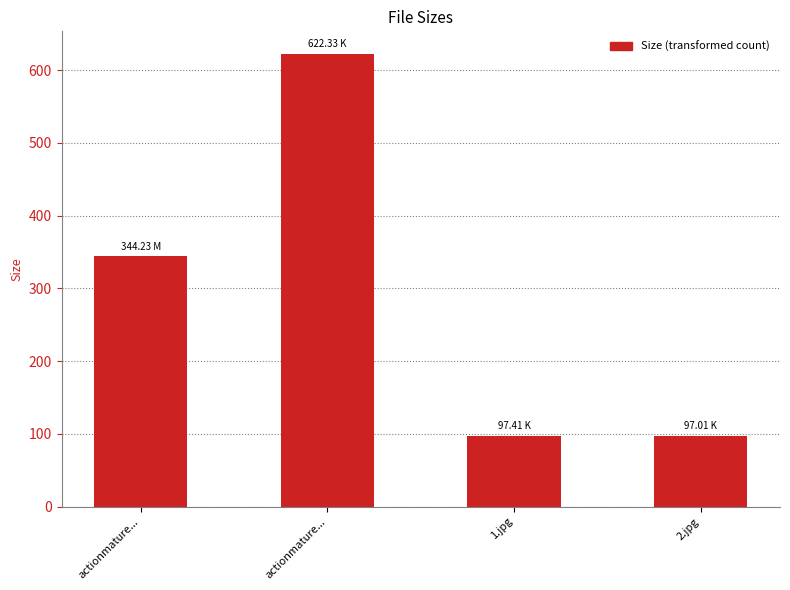

Rank the categories by value from highest to lowest.

actionmature..., actionmature..., 1.jpg, 2.jpg